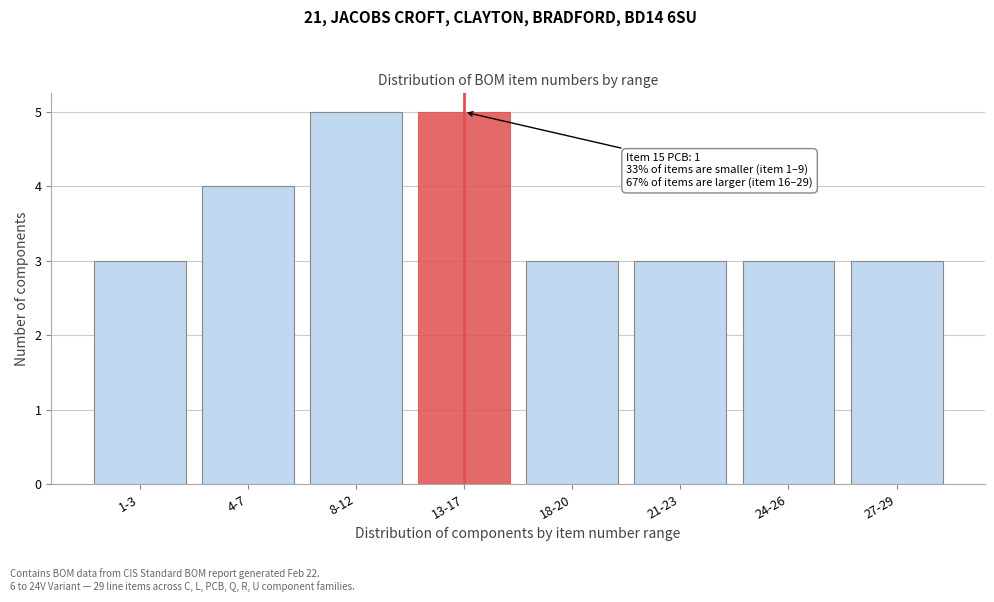

Reading left to right, extract all data points from this chart.

1-3=3	4-7=4	8-12=5	13-17=5	18-20=3	21-23=3	24-26=3	27-29=3